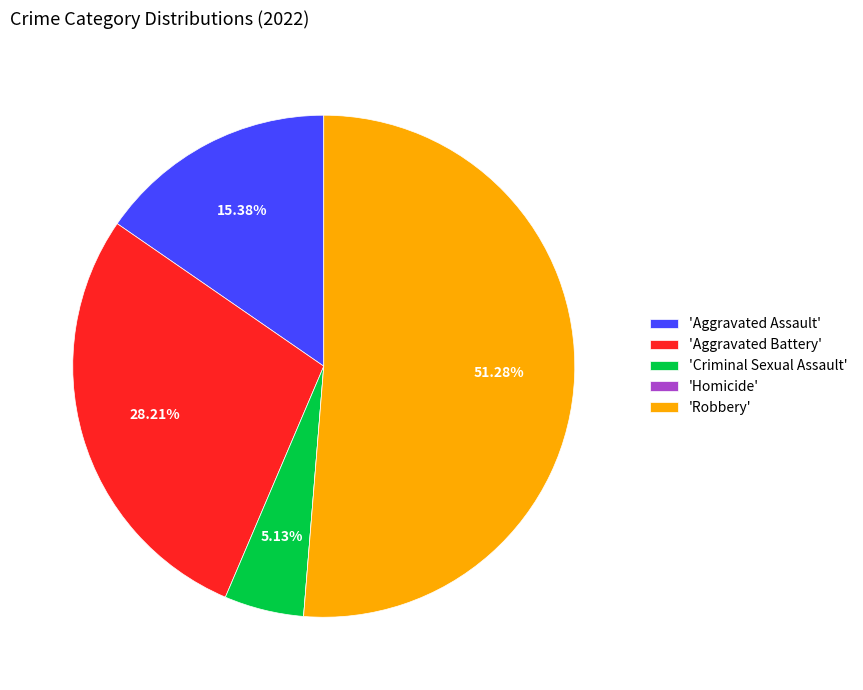

Approximately how many times larger is the value at 'Aggravated Battery' compared to 'Aggravated Assault'?

1.8